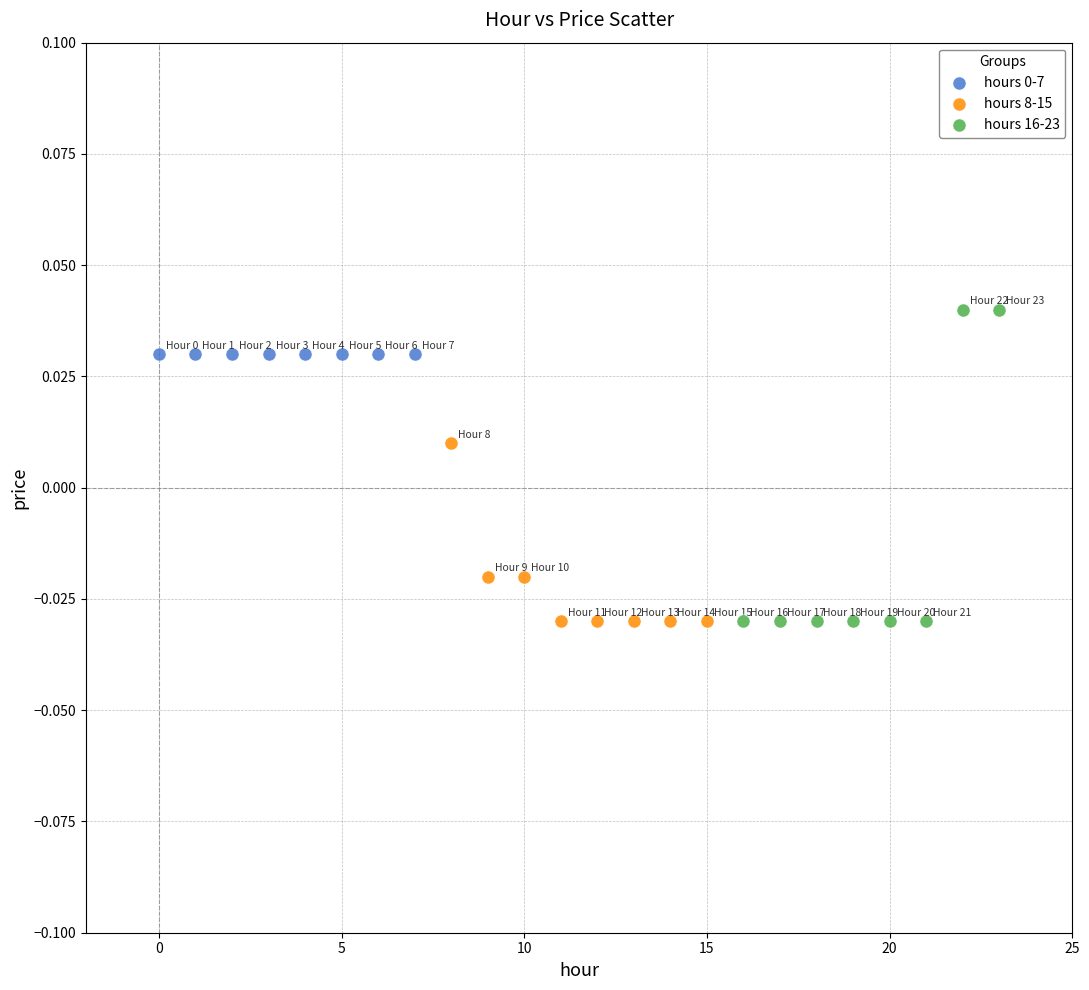

Which series reaches the maximum Y coordinate?

hours 16-23